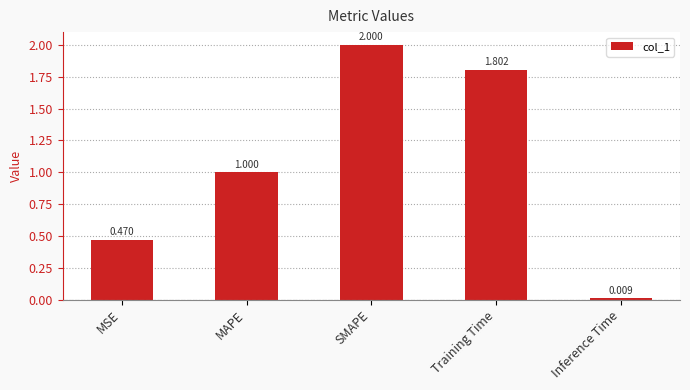

At which label is the value closest to 1?

MAPE